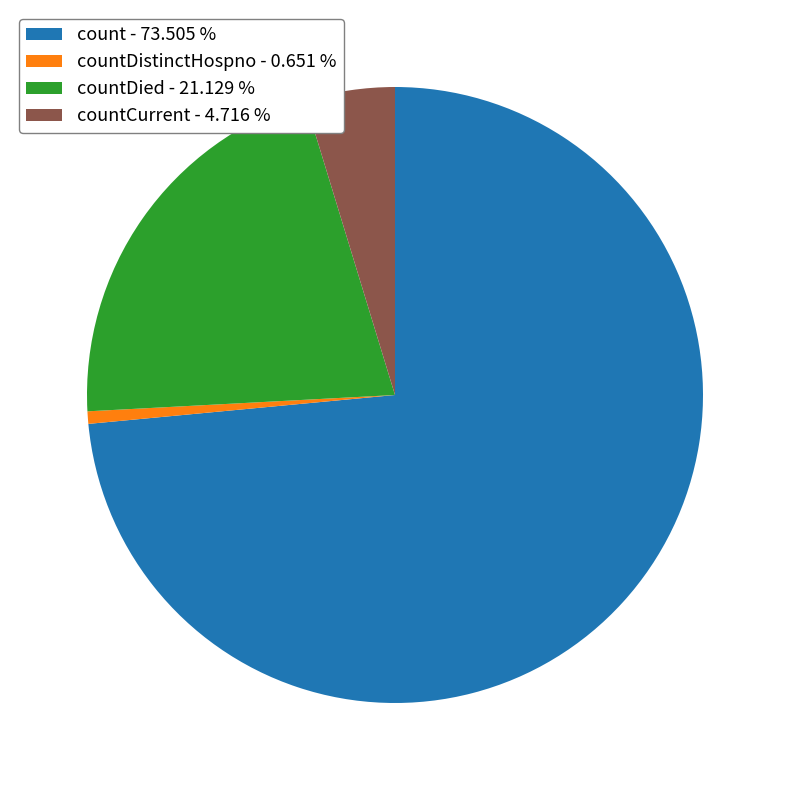

Which slice is the largest?

count - 73.505 %